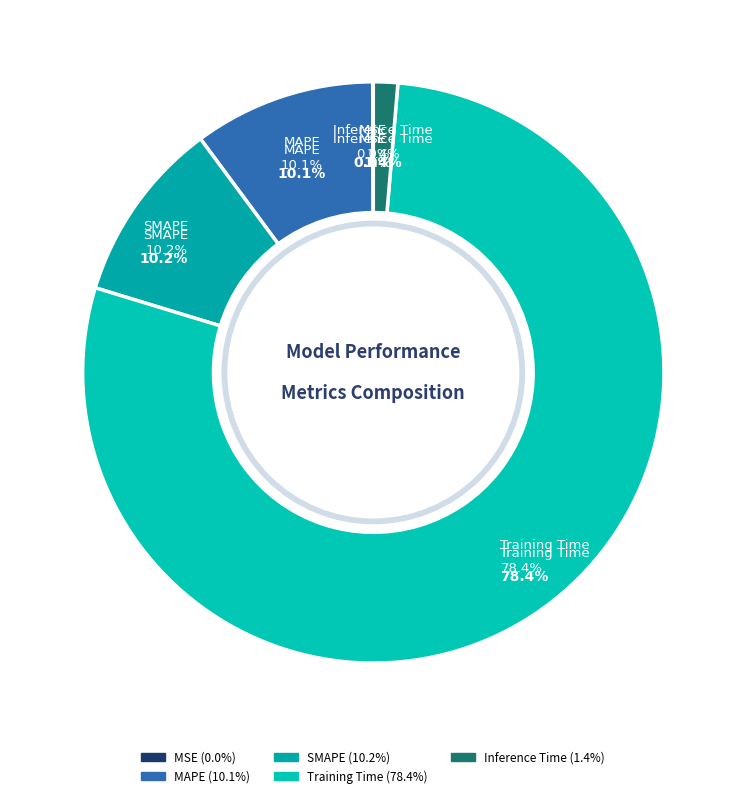

Is it true that MAPE is 10% of the pie?

True